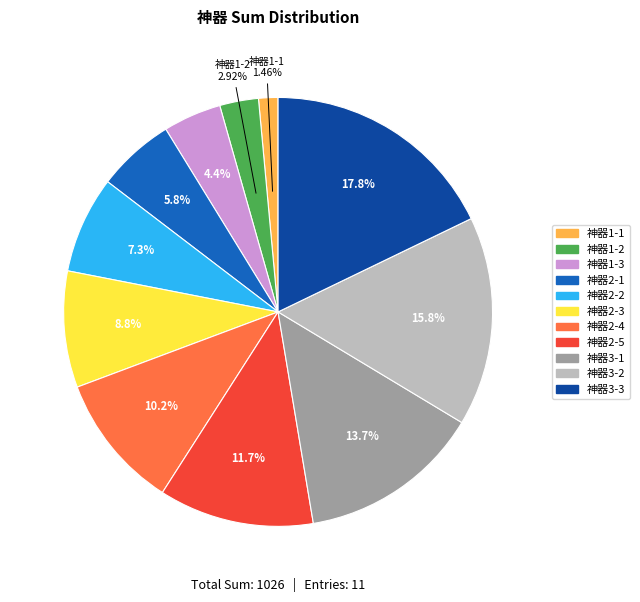

To the nearest percent, what is the average slice percentage?

9%